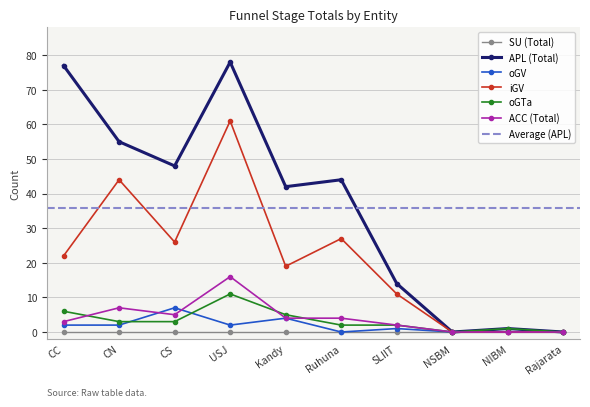

The value of oGTa at Ruhuna is 2. True or false?

True